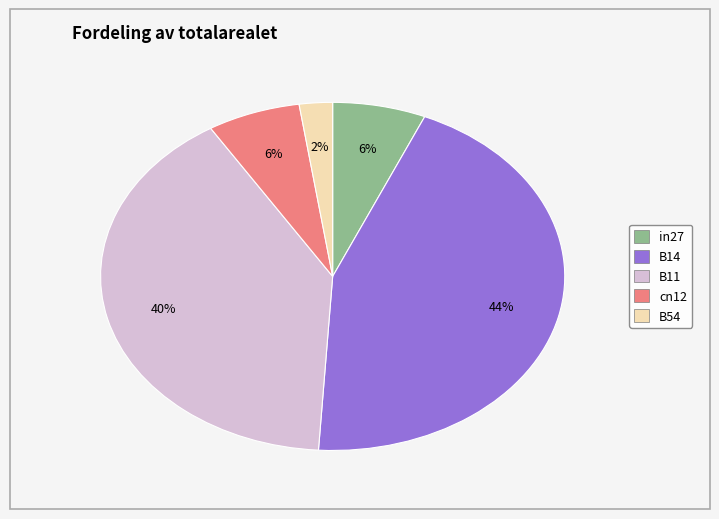

How many slices are in this pie chart?

5